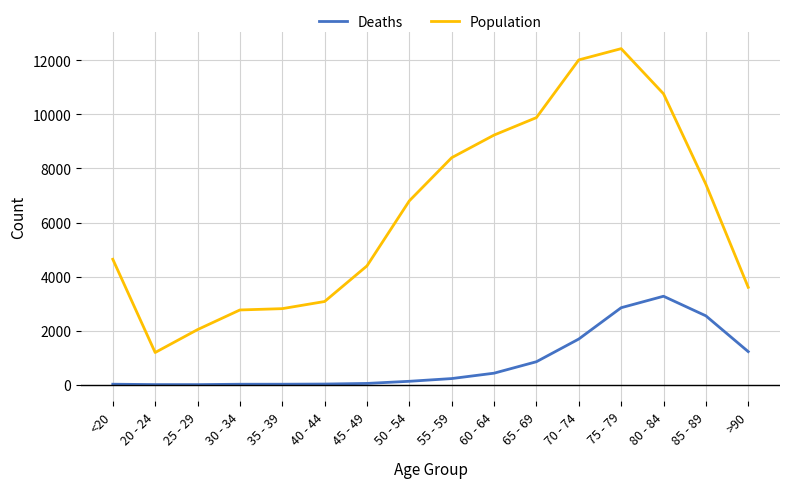

How many values in the Deaths series are below 227?

8